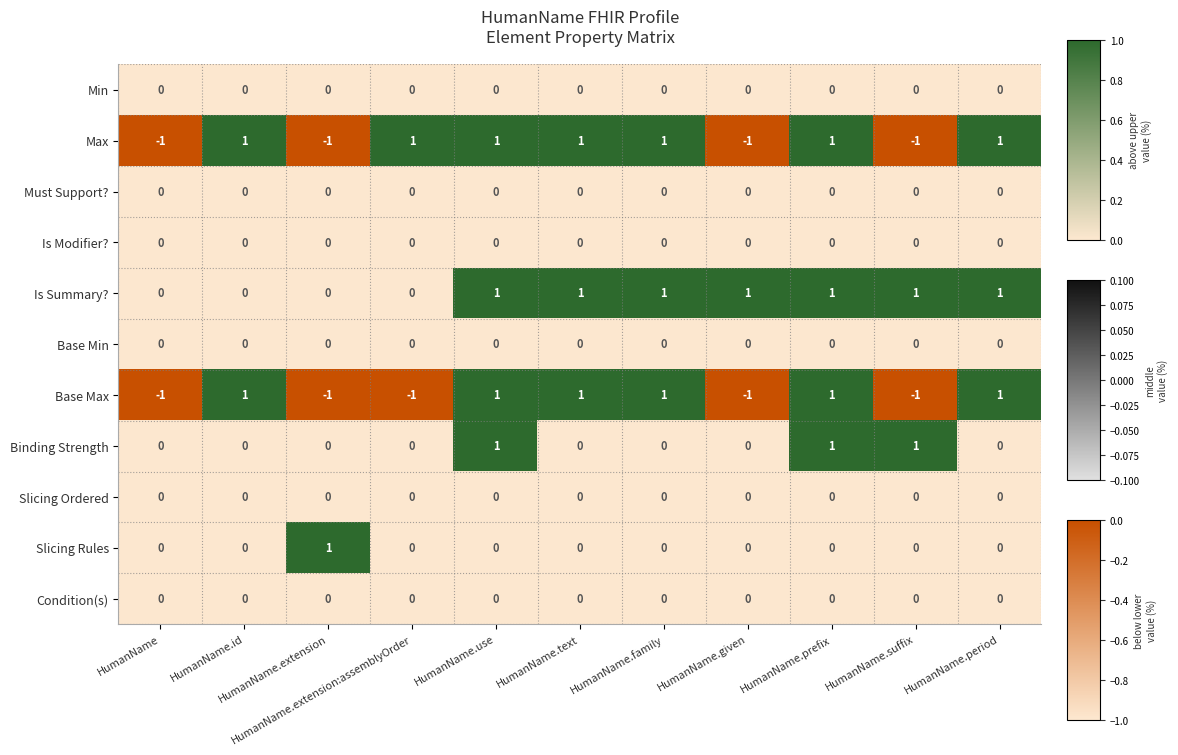

Which series has the largest total across all categories?

Is Summary?